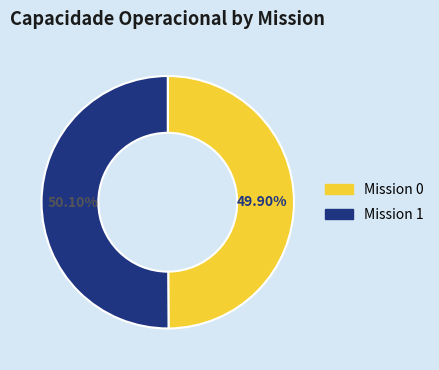

Is there any slice that represents more than half of the pie?

Yes